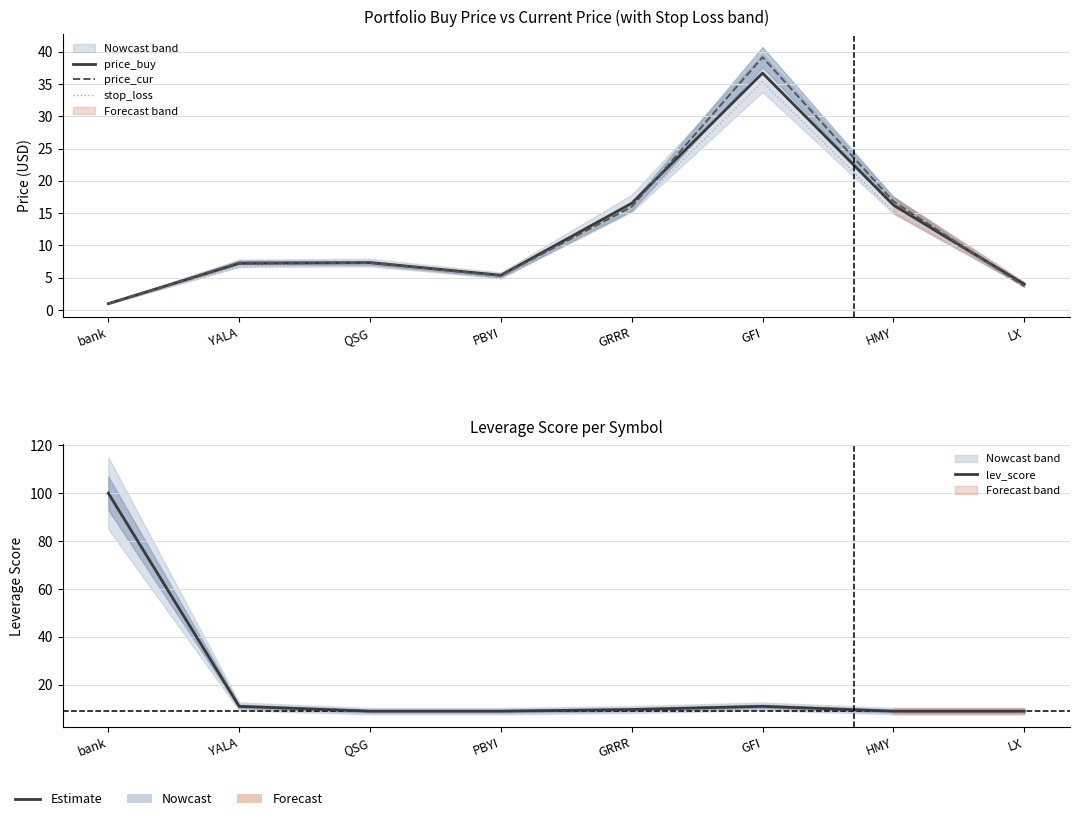

What is the label of the 1st point from the right?

LX